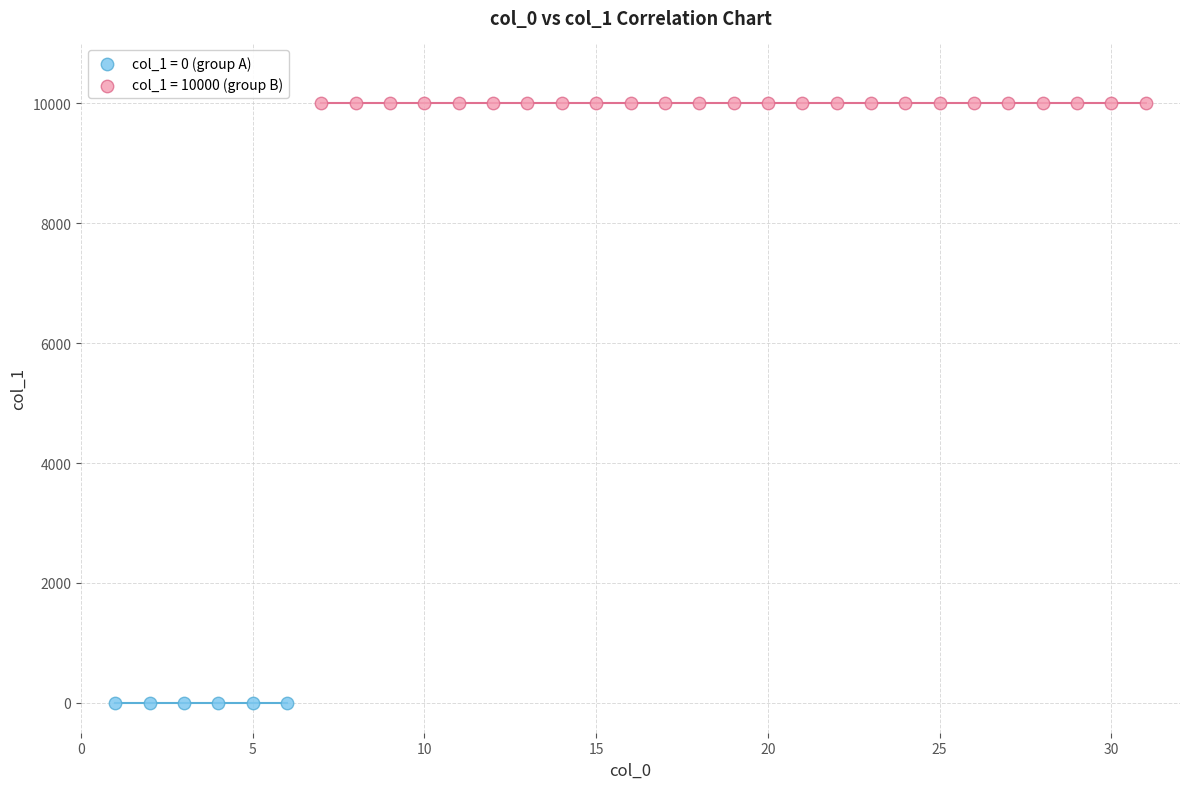

Which series reaches the minimum Y coordinate?

col_1 = 0 (group A)